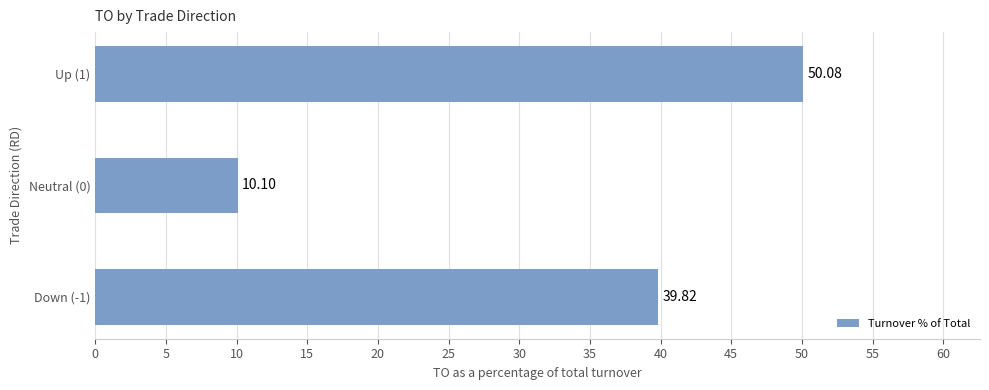

What is the change in value from Neutral (0) to Up (1)?

+40.0